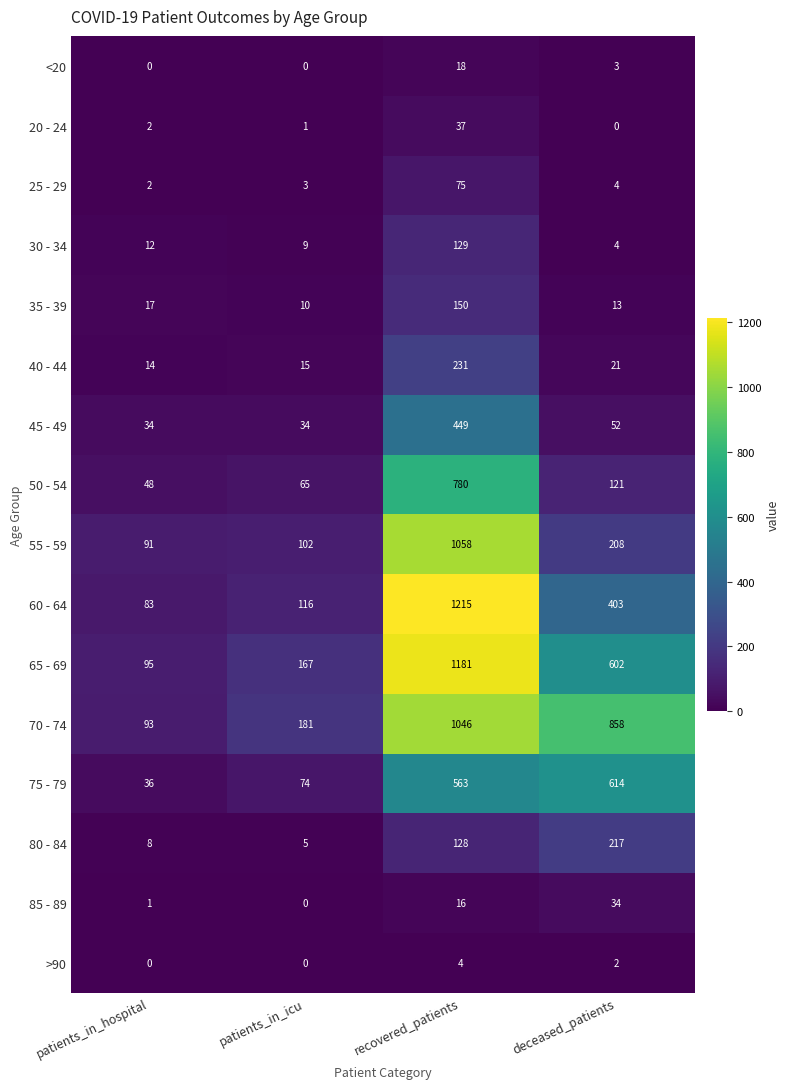

What is the total value across all series at patients_in_icu?

782